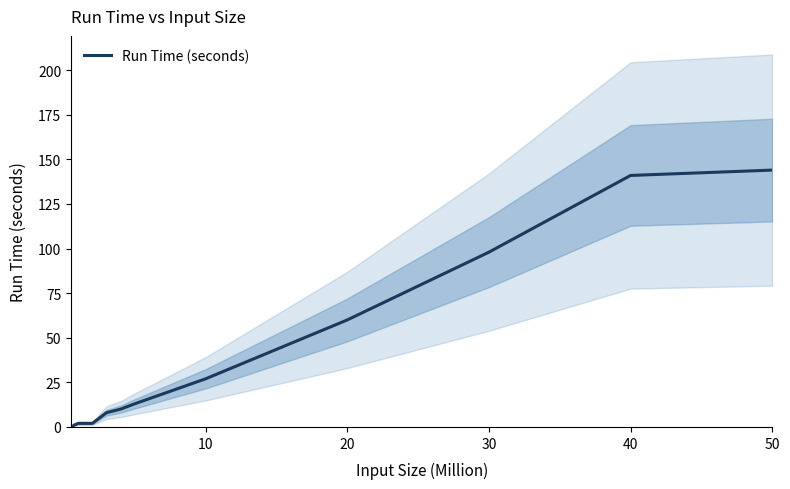

The Run Time (seconds) series shows 48 at 50. True or false?

False